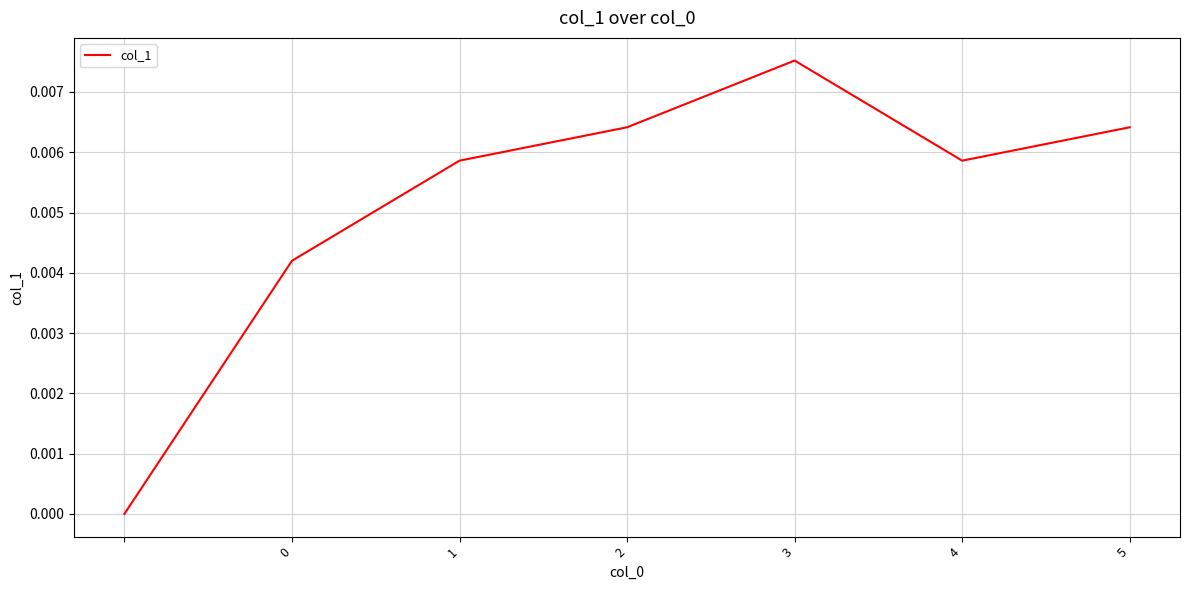

Is this an area chart (filled region under the line)?

No